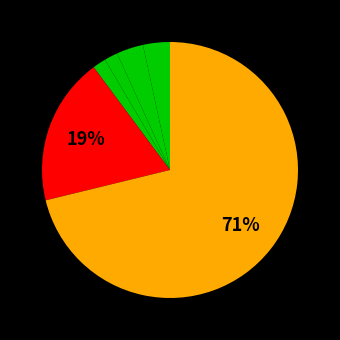

To the nearest percent, what is the average slice percentage?

14%